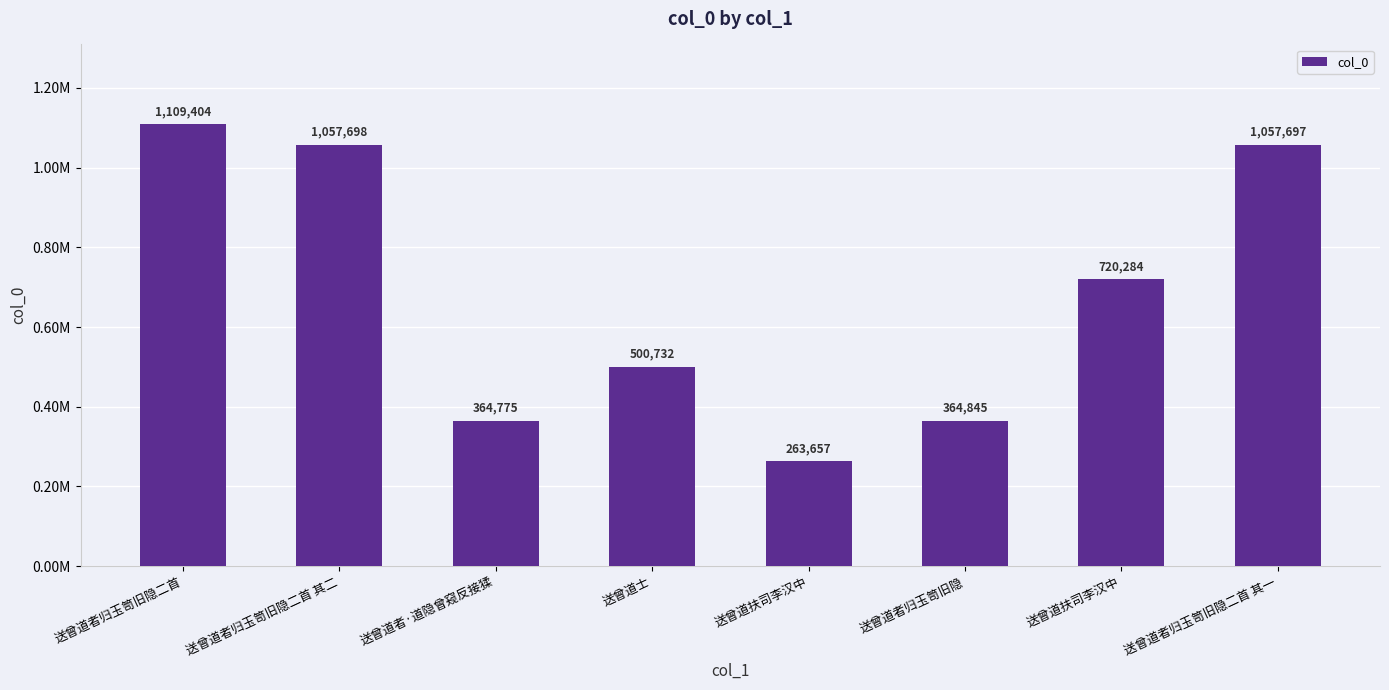

Does the chart contain any negative values?

No